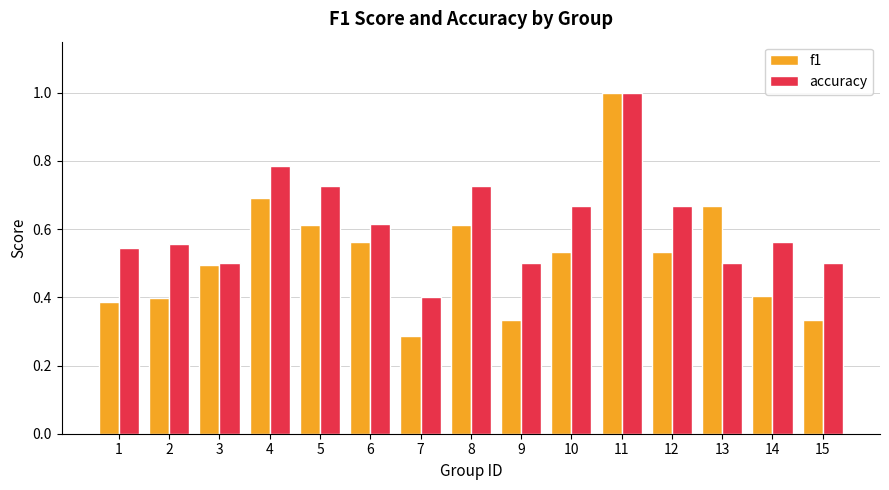

Which series has the largest range (max minus min)?

f1